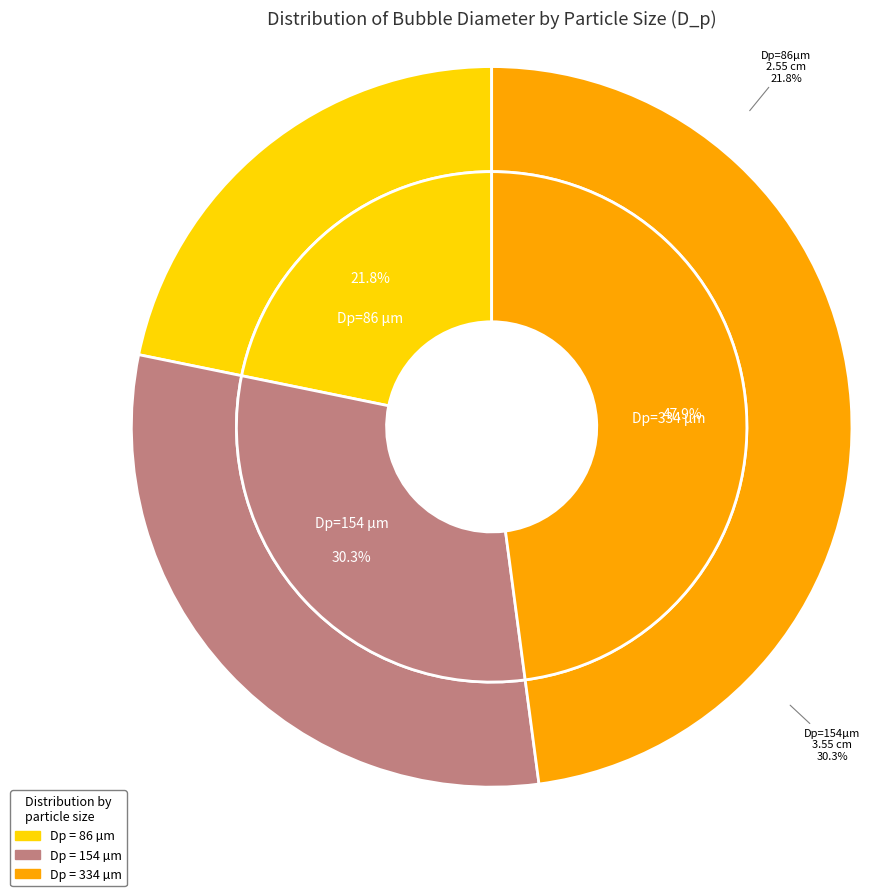

The 334 slice represents 48% of the pie. True or false?

True